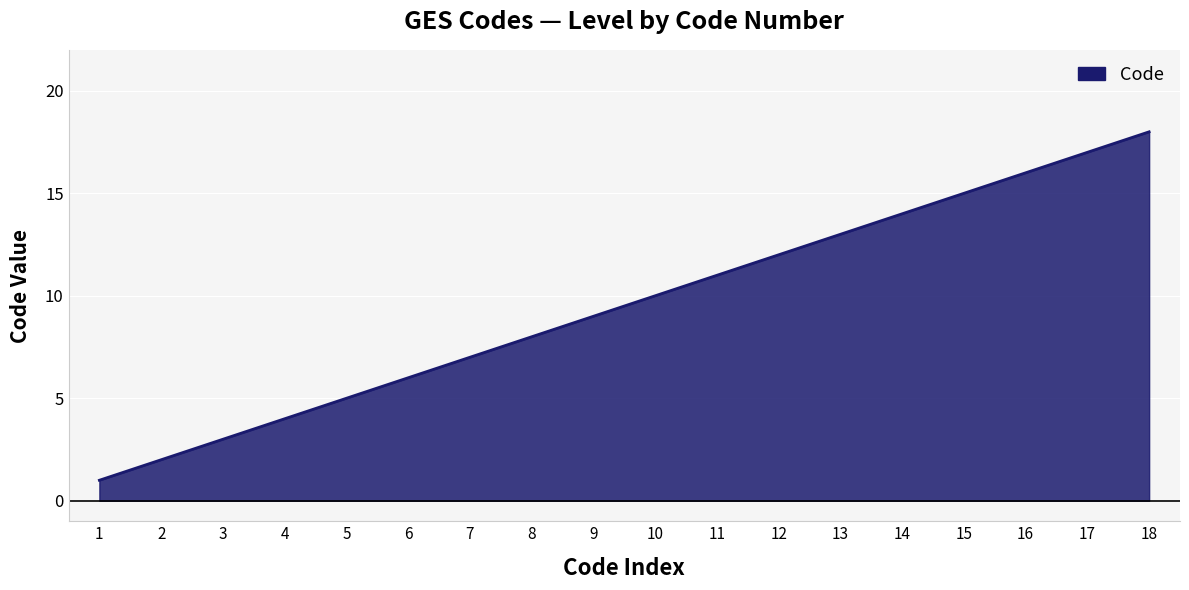

How many lines are shown in the chart?

1